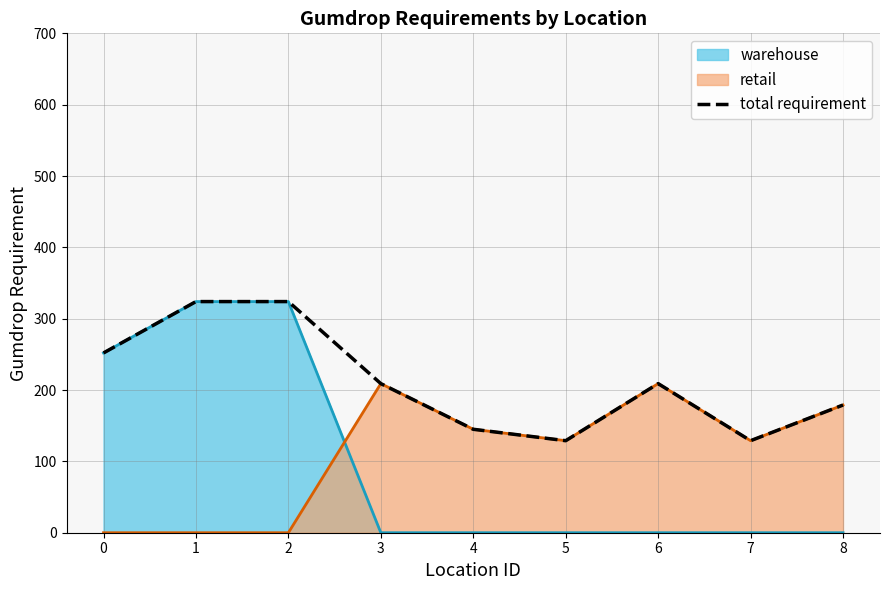

Does the chart display data point markers on the line(s)?

No